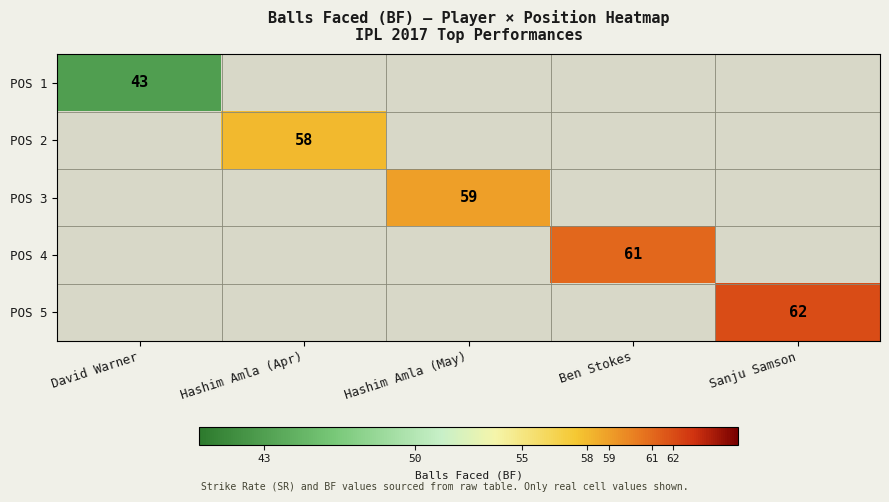

The POS 4 series shows 61 at Ben Stokes. True or false?

True